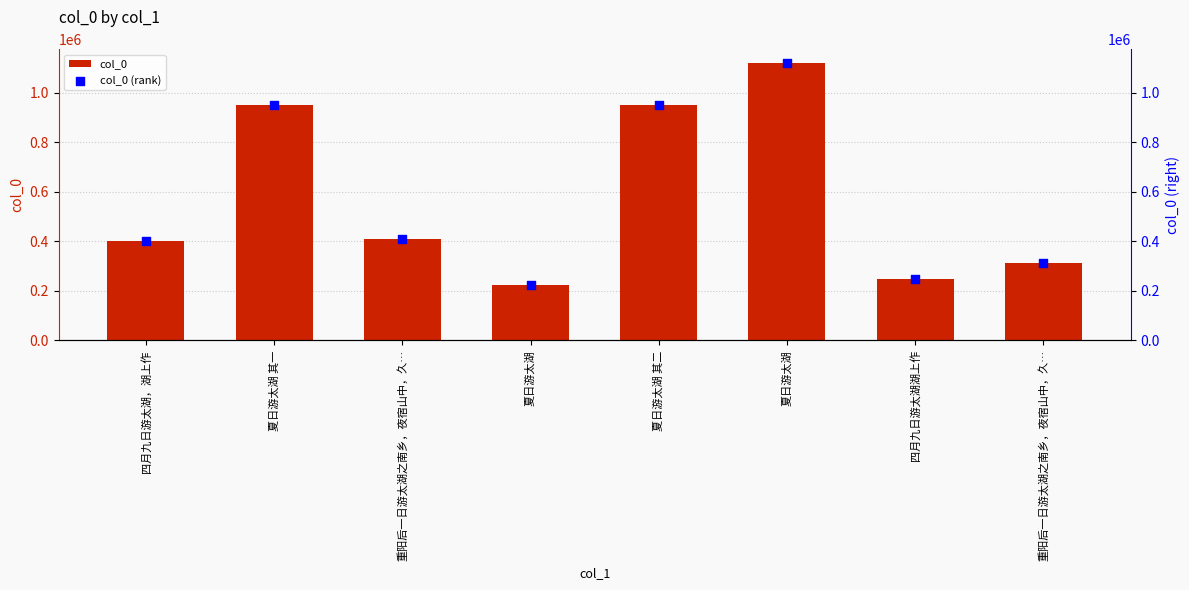

What is the total value across all series at 夏日游太湖 其二?

1898824